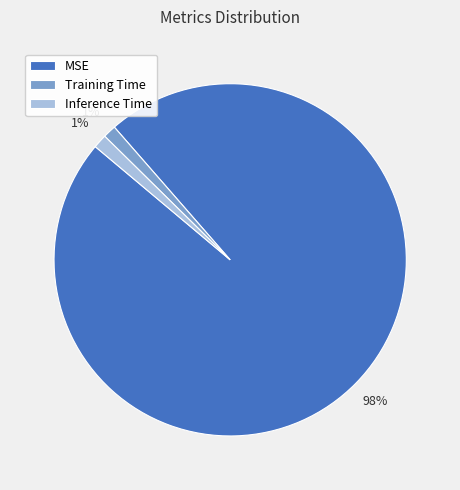

True or false: Training Time accounts for 1% of the total.

True